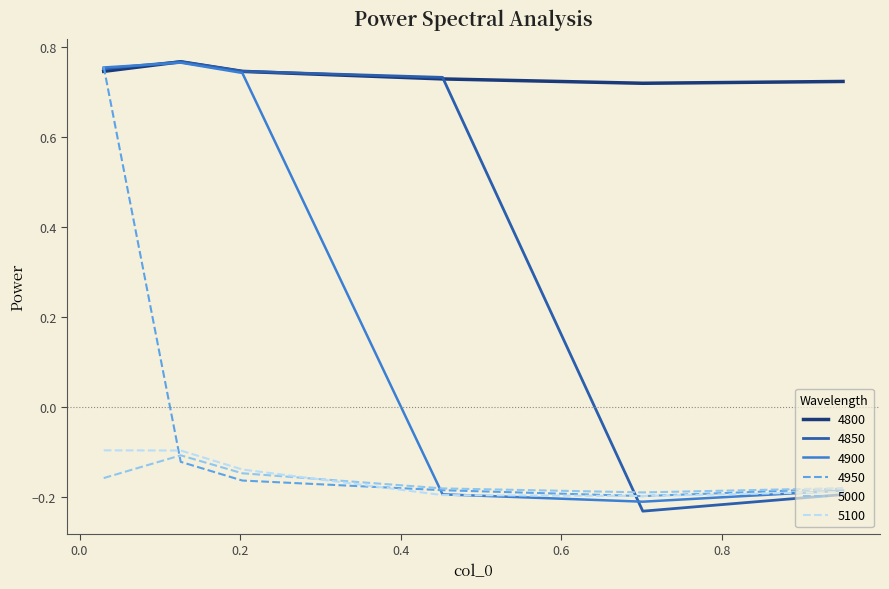

Is this an area chart (filled region under the line)?

No